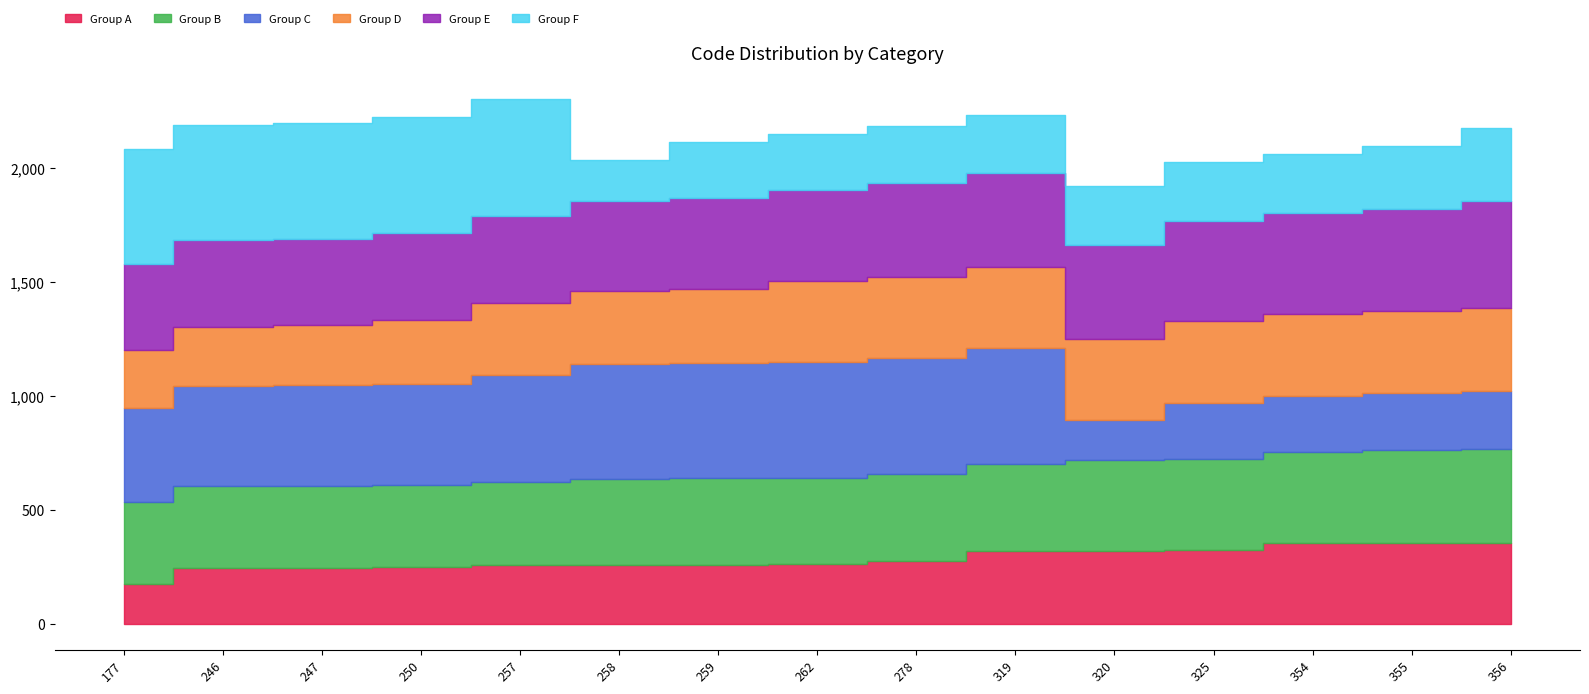

Which series has the largest total across all categories?

Group E